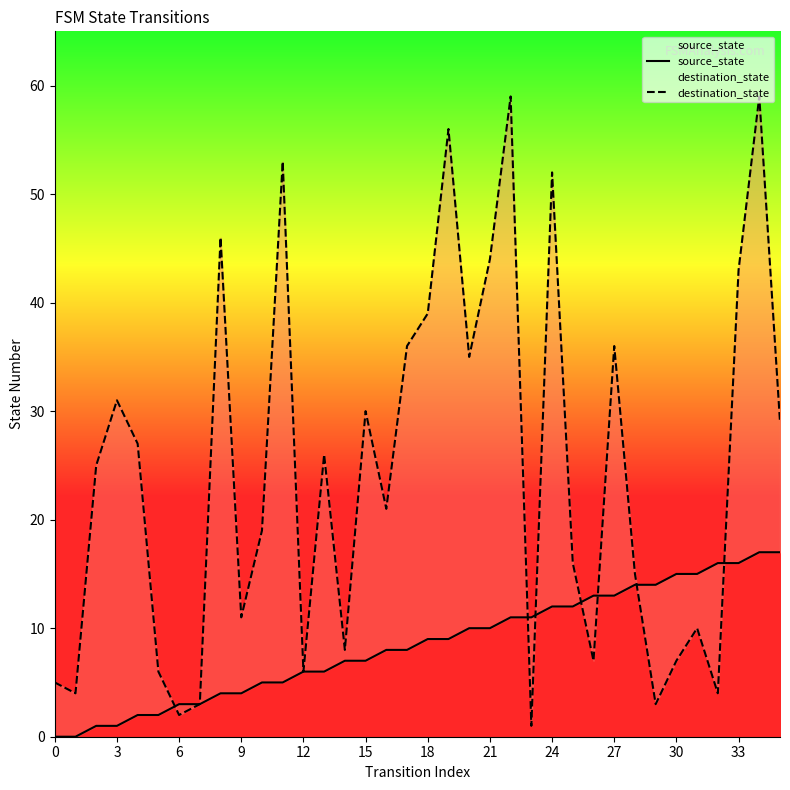

How many intersections are there between source_state and destination_state?

7